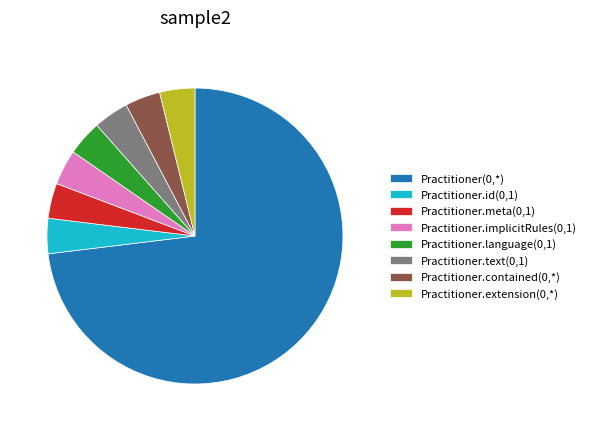

Is there a majority slice in this chart?

Yes